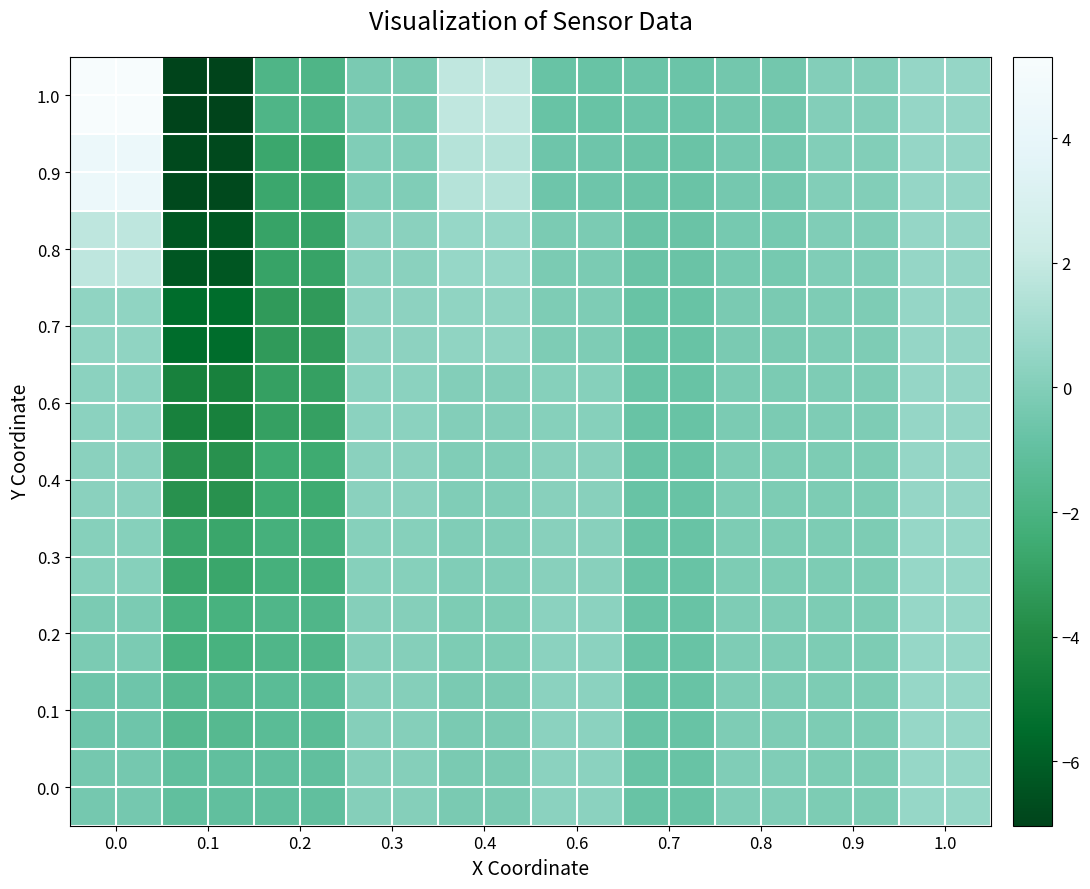

Count the number of data series in this chart.

10